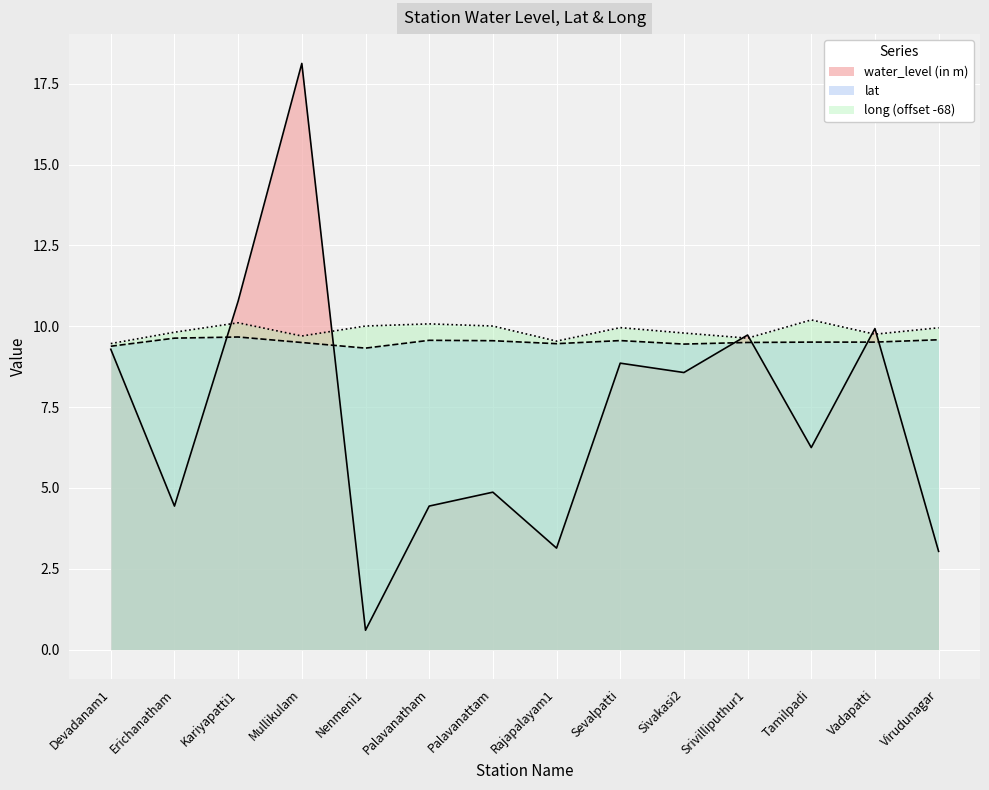

What is the label of the 6th point from the right?

Sevalpatti